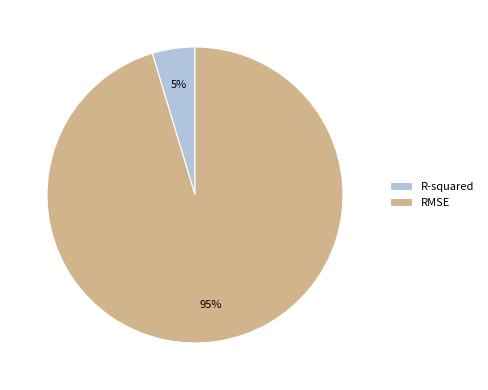

Which slice is the largest?

RMSE